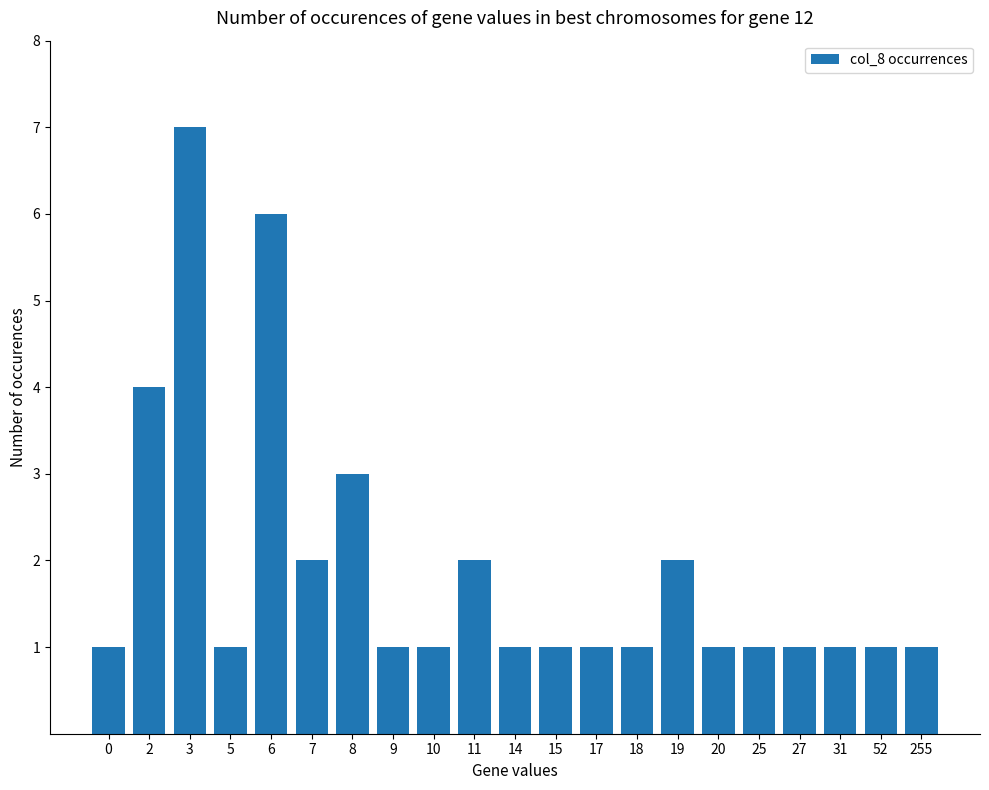

Approximately how many times larger is the value at 14 compared to 52?

1.0